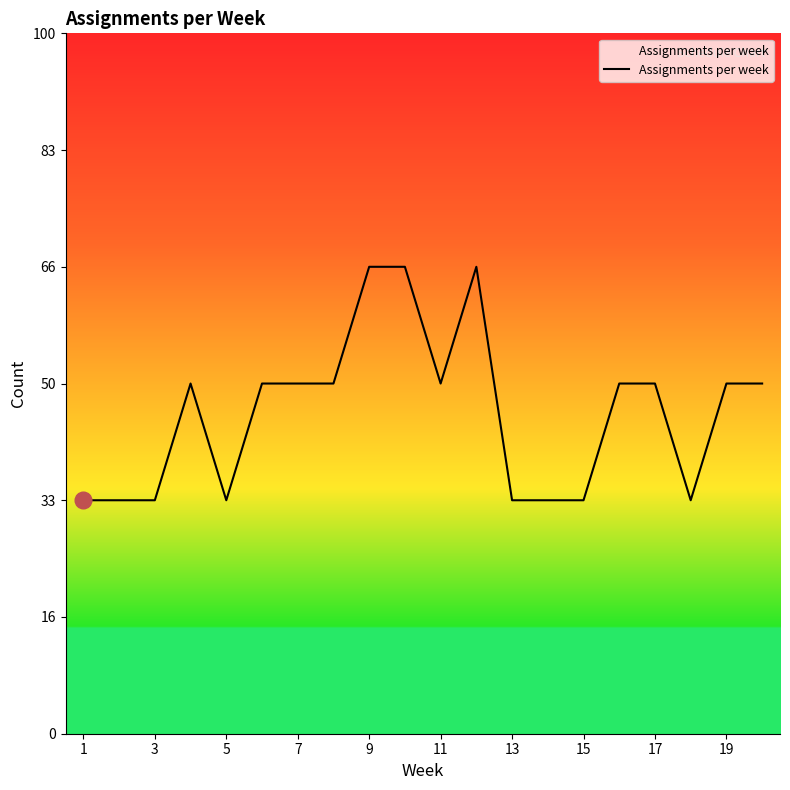

Is this an area chart (filled region under the line)?

Yes